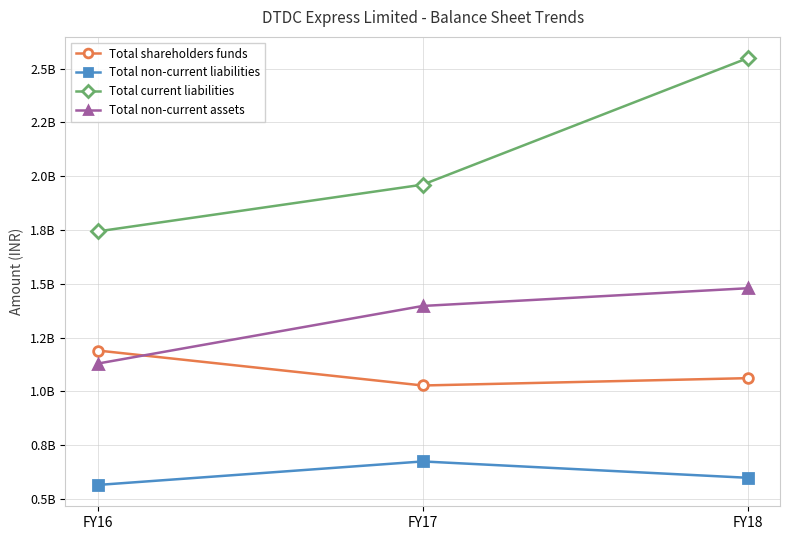

True or false: Total non-current liabilities has a value of 961275202 at FY18.

False